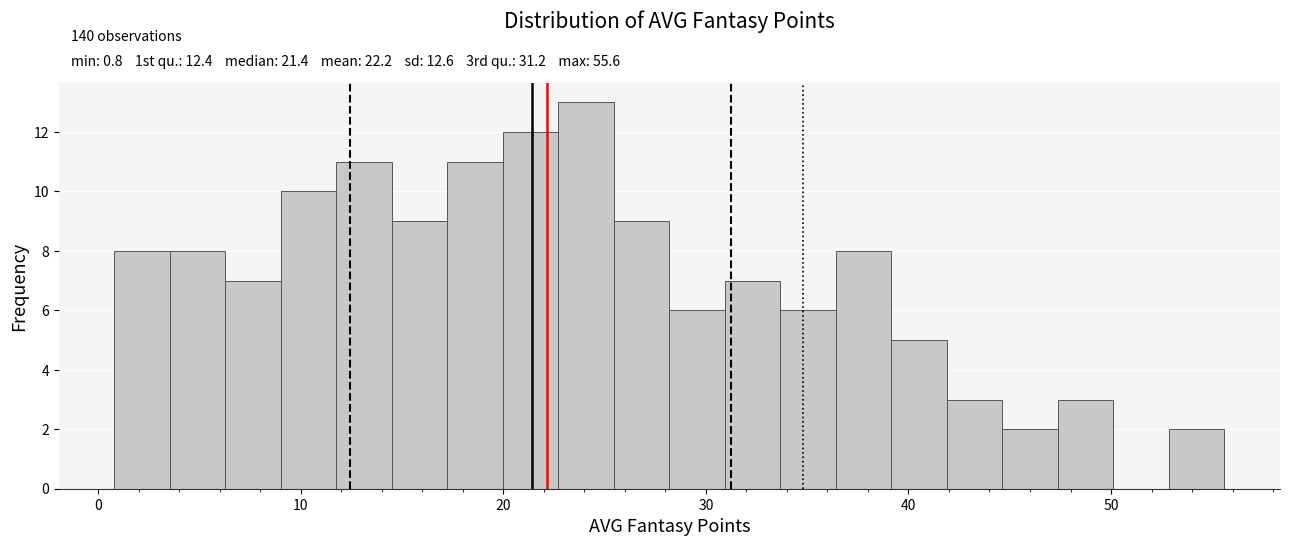

Around what value on the x-axis is the tallest bar? Give the approximate position of its centre, as read against the axis.

24